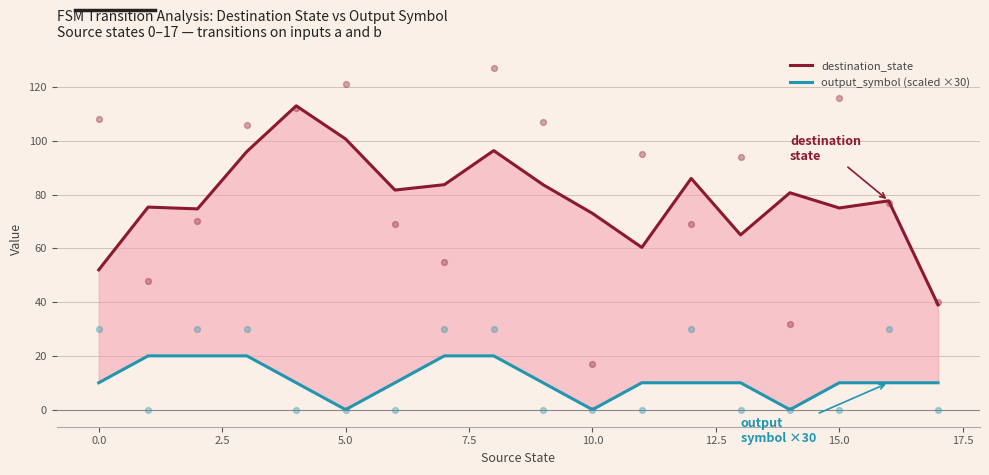

Which series has the largest total across all categories?

destination_state